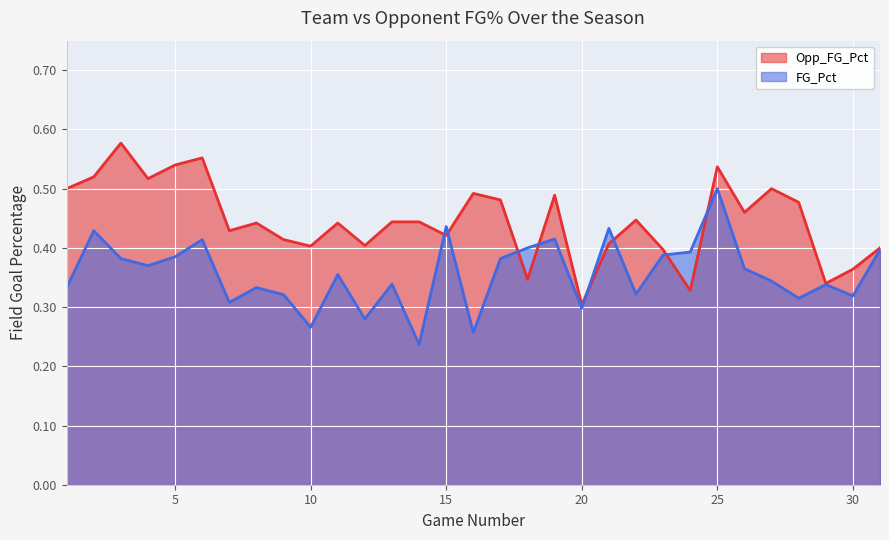

How many times do FG_Pct and Opp_FG_Pct cross each other?

8